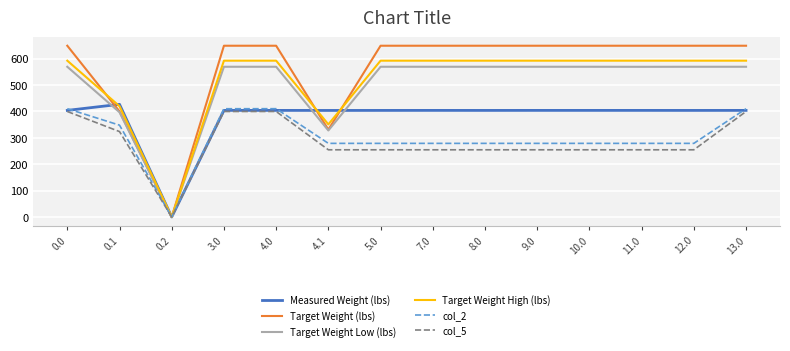

Where is Target Weight (lbs) nearest to the value 324?

4.1